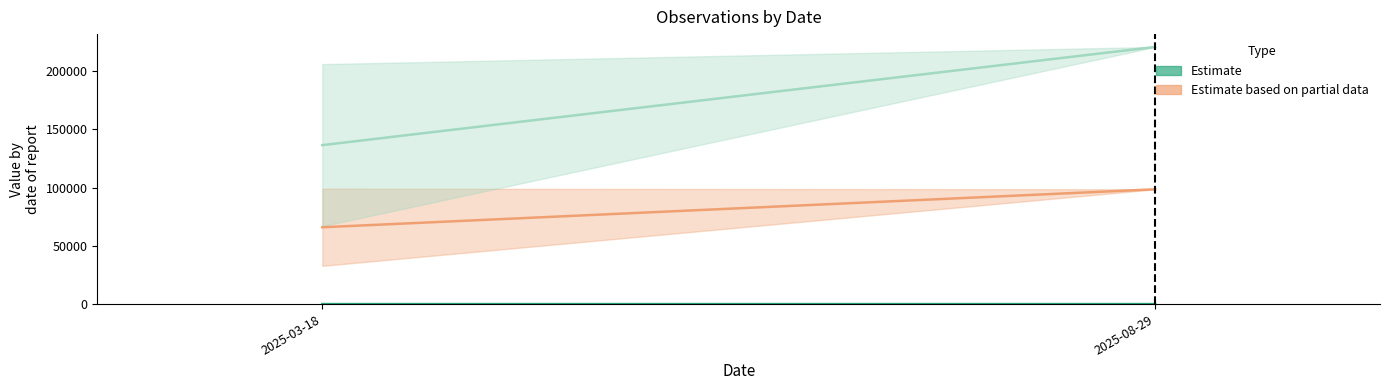

What is the sum of all values?

24.3